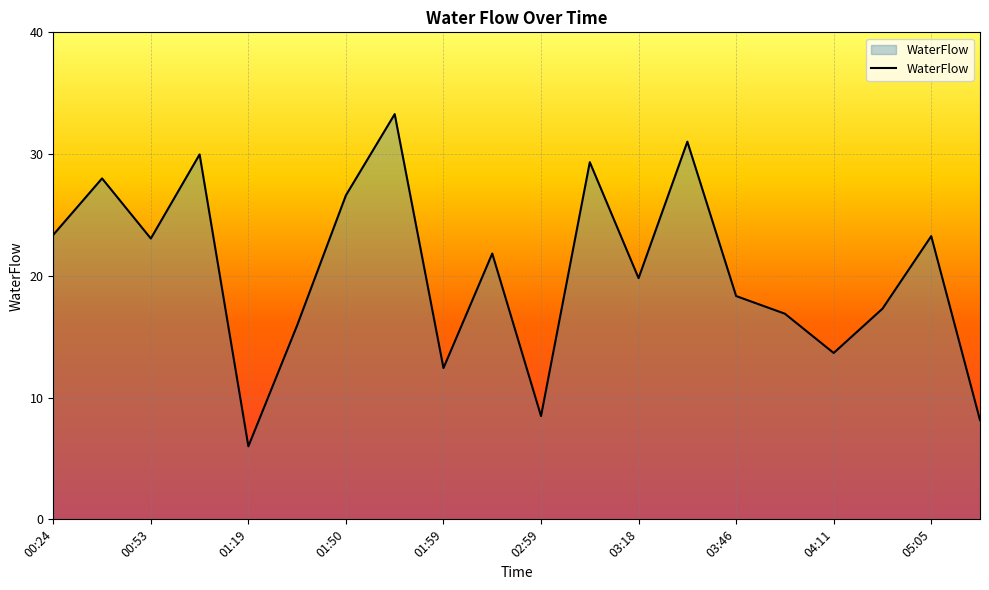

What is the minimum value shown in the chart?

6.0